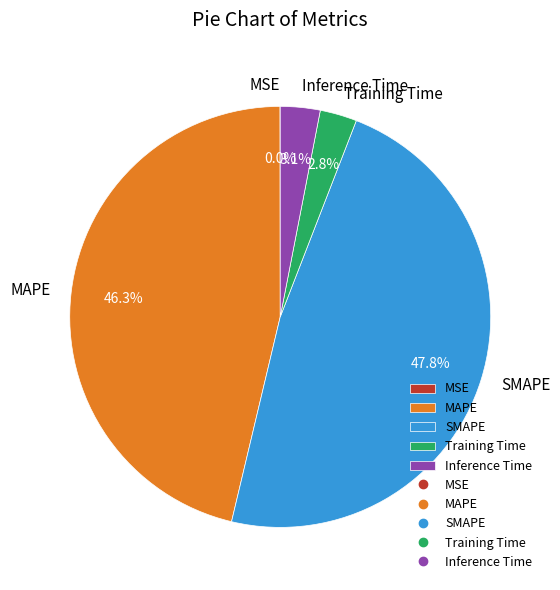

To the nearest percent, what is the difference between the largest and smallest slice percentages?

48%